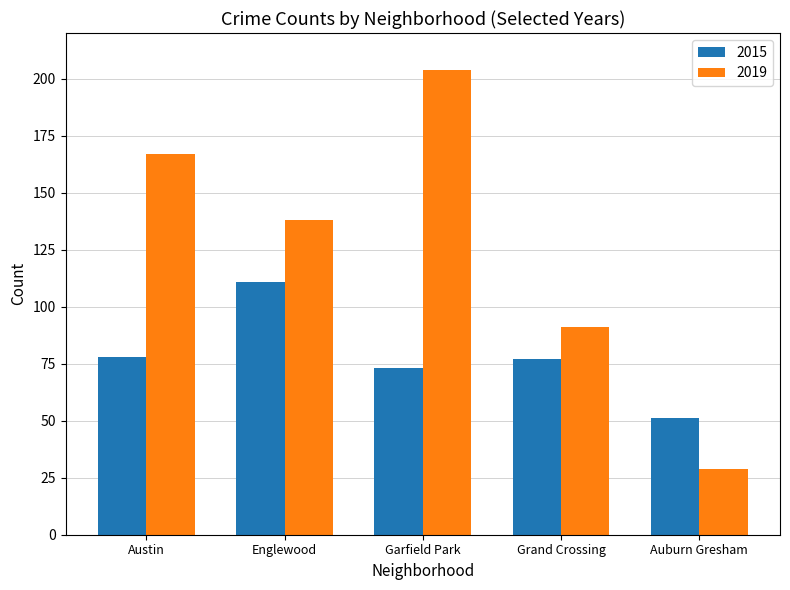

Are the bars grouped side by side (vs. stacked)?

Yes